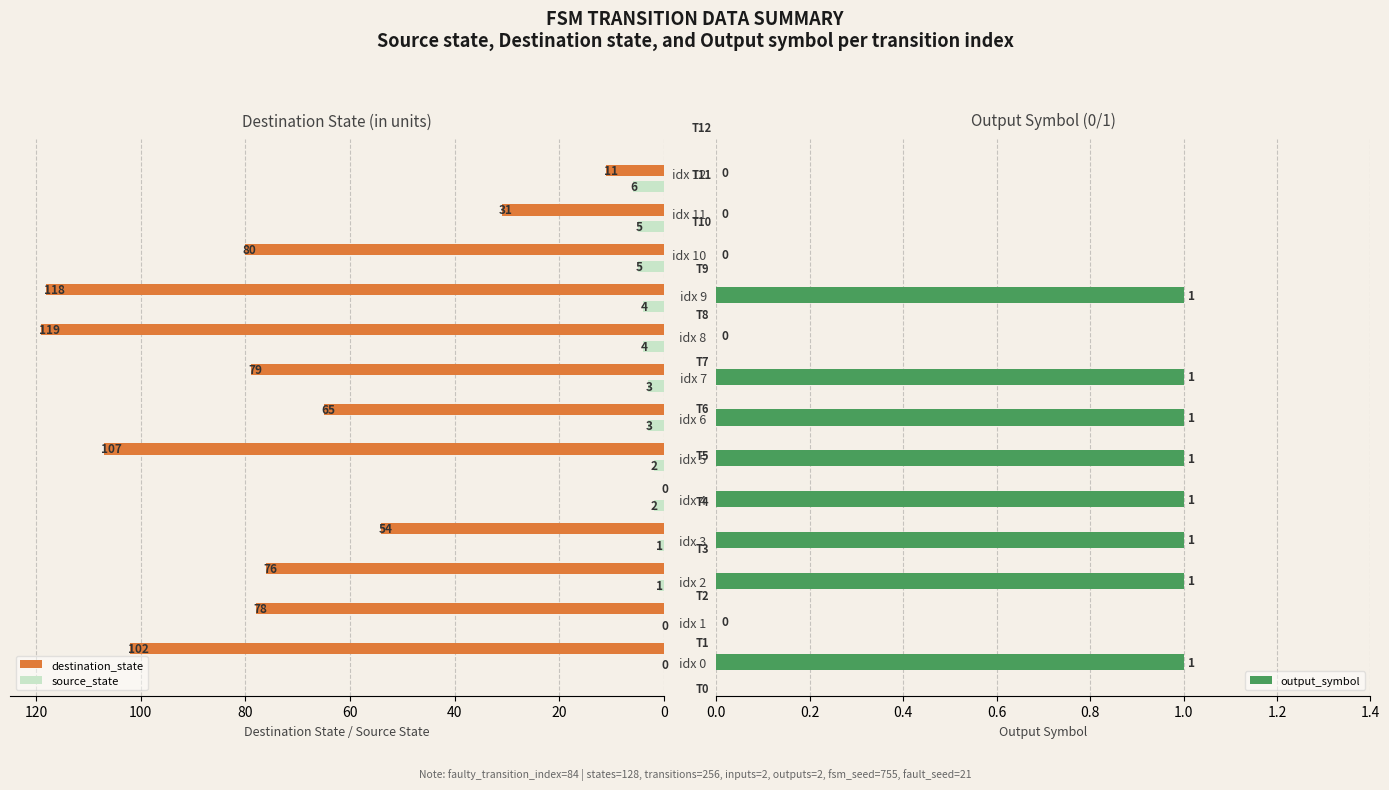

What is the highest value of the destination_state series?

119